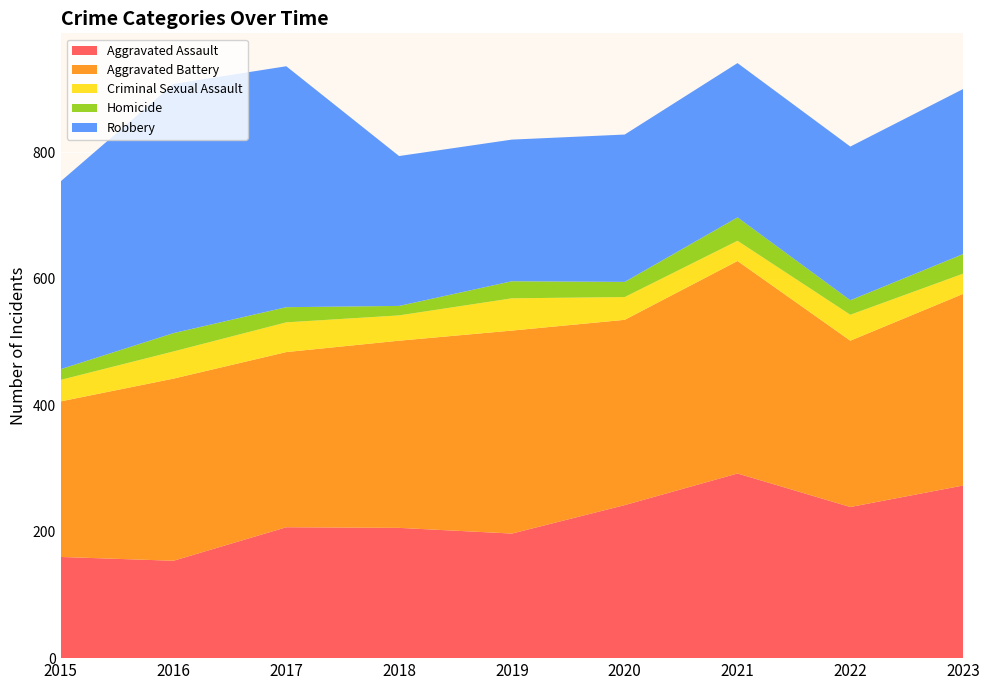

Reading right to left, extract all data points from this chart.

Aggravated Assault: 273	239	292	242	197	206	207	154	160
Aggravated Battery: 303	263	336	293	321	296	277	288	246
Criminal Sexual Assault: 32	41	32	36	51	40	47	43	34
Homicide: 31	23	37	24	27	15	24	29	17
Robbery: 261	243	244	233	224	237	381	394	297